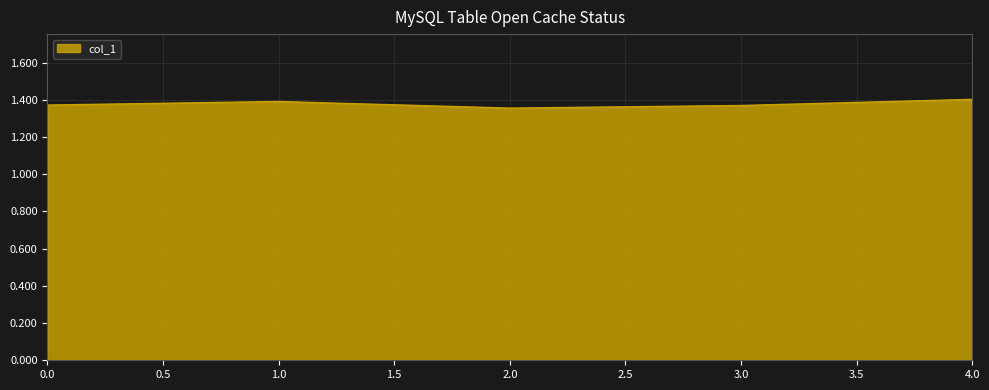

At which category does the data reach its first local peak?

1.0